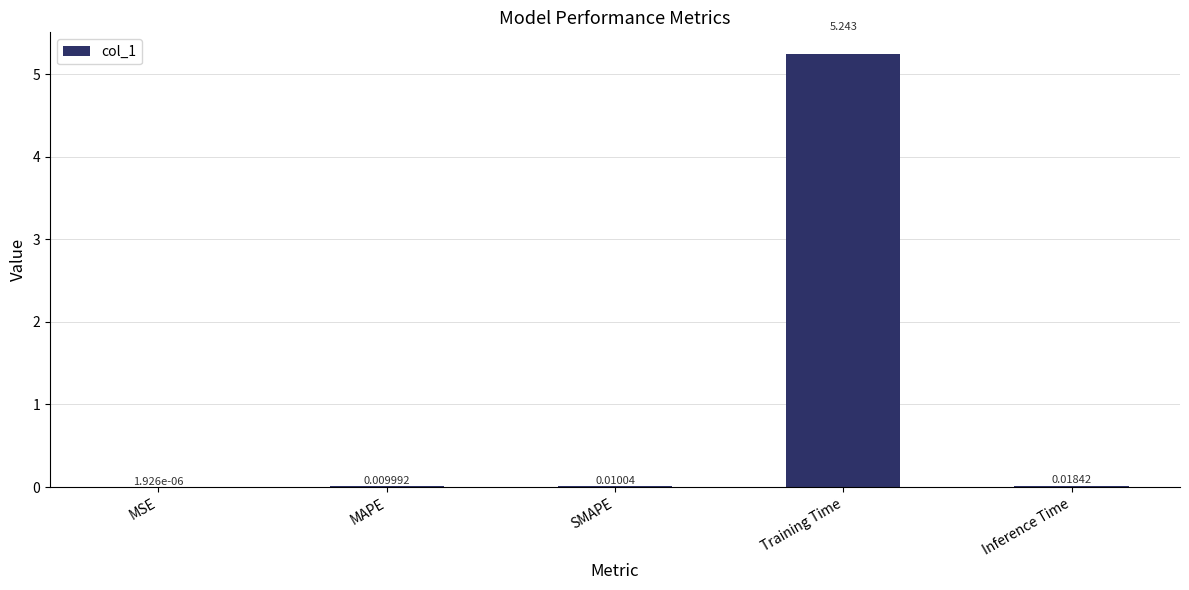

Between MAPE and Inference Time, which is larger?

Inference Time